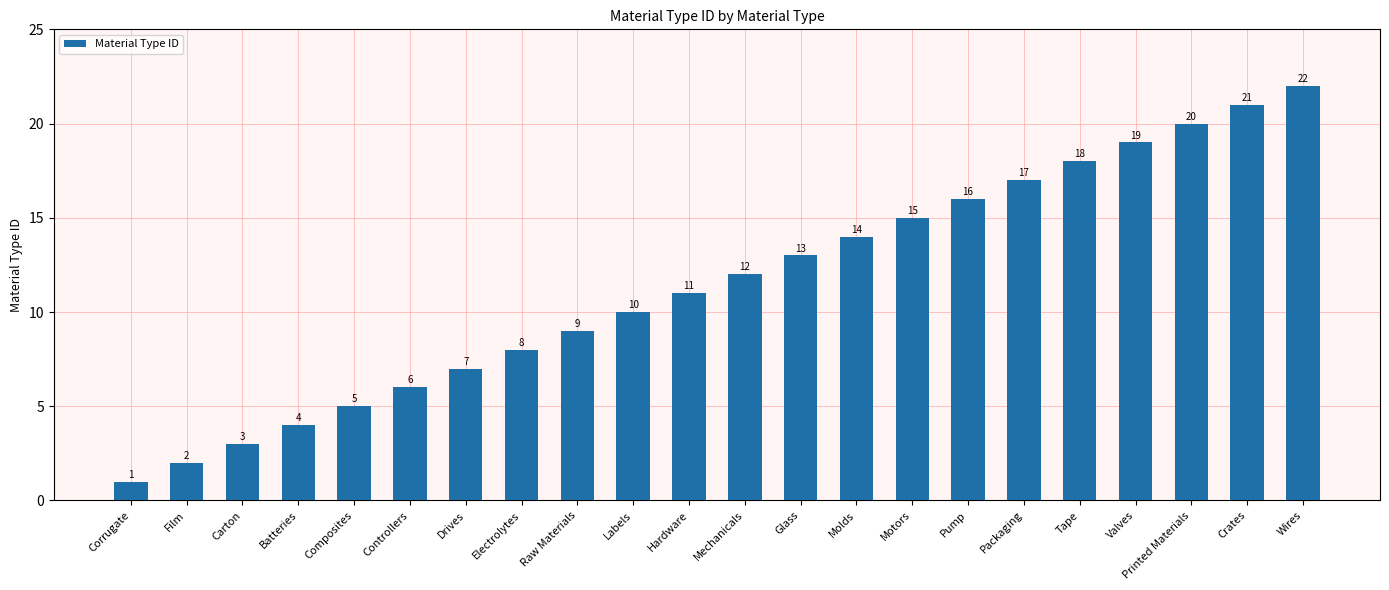

Does the chart contain any negative values?

No